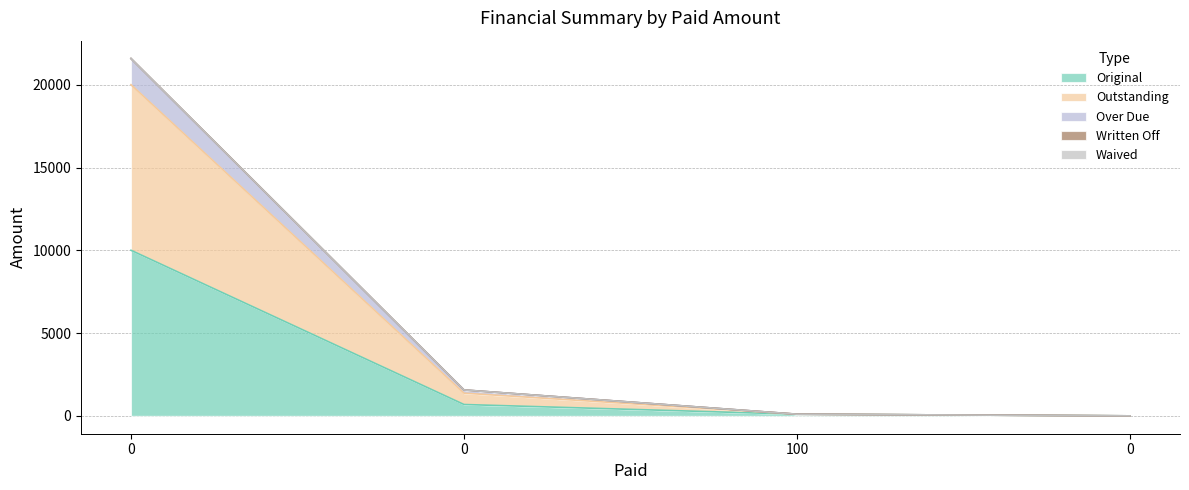

Rank the categories by Original value from lowest to highest.

0, 100, 0, 0